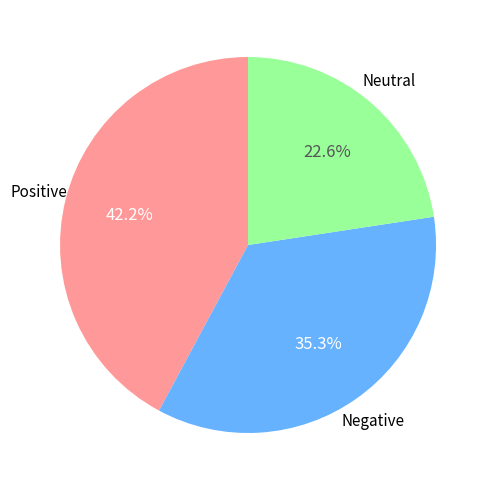

Does any single category account for the majority?

No